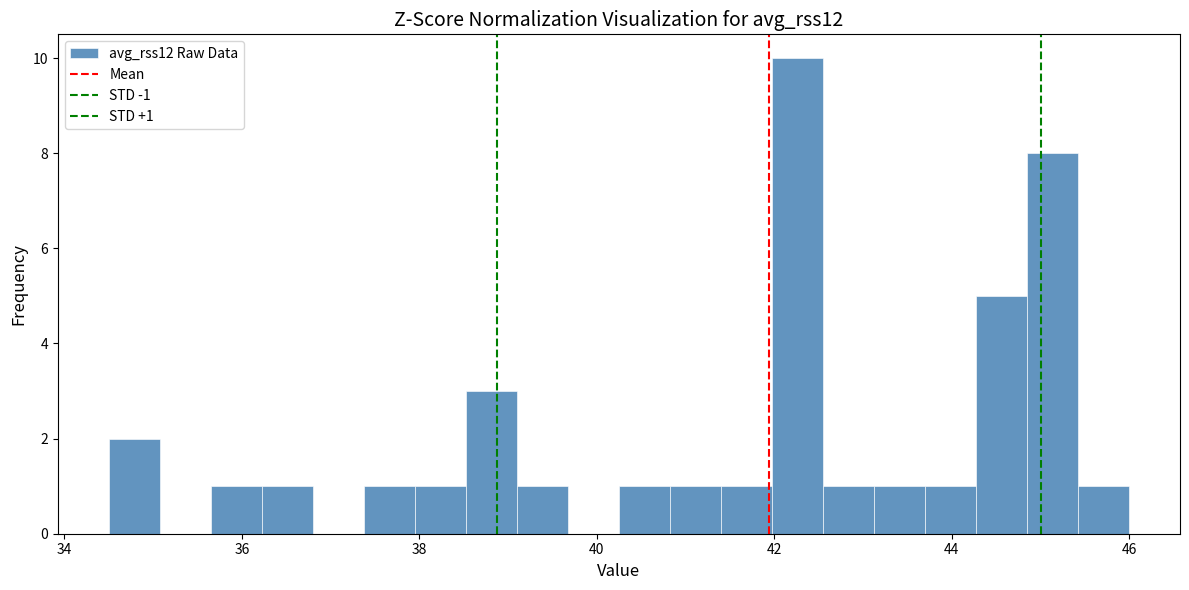

Read against the x-axis, roughly where is the centre of the tallest bar?

42.2